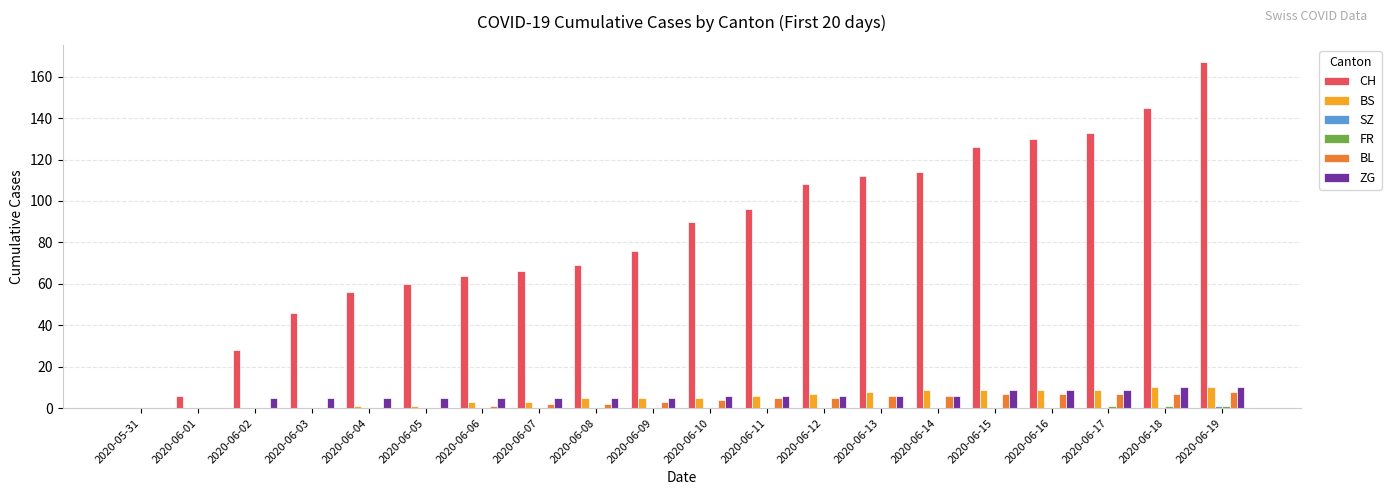

Are the bars horizontal?

No